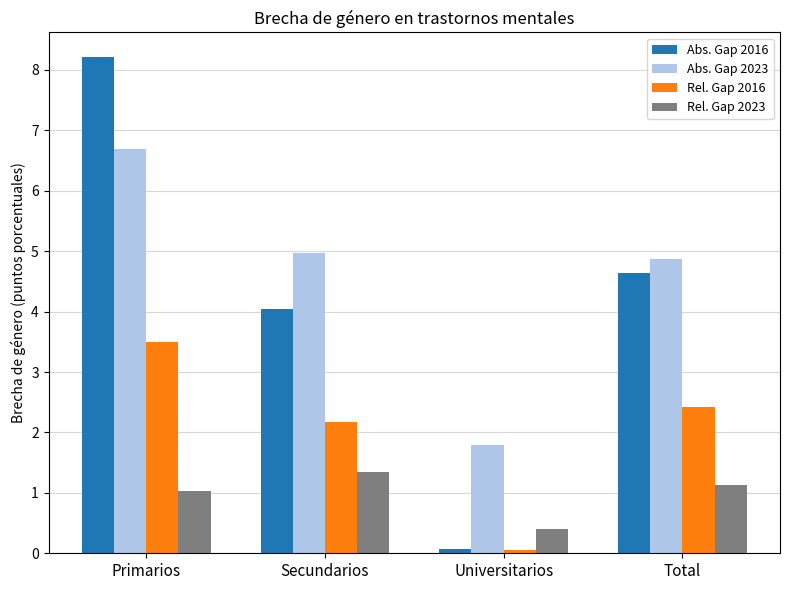

True or false: Rel. Gap 2023 has a value of 0.4 at Universitarios.

True